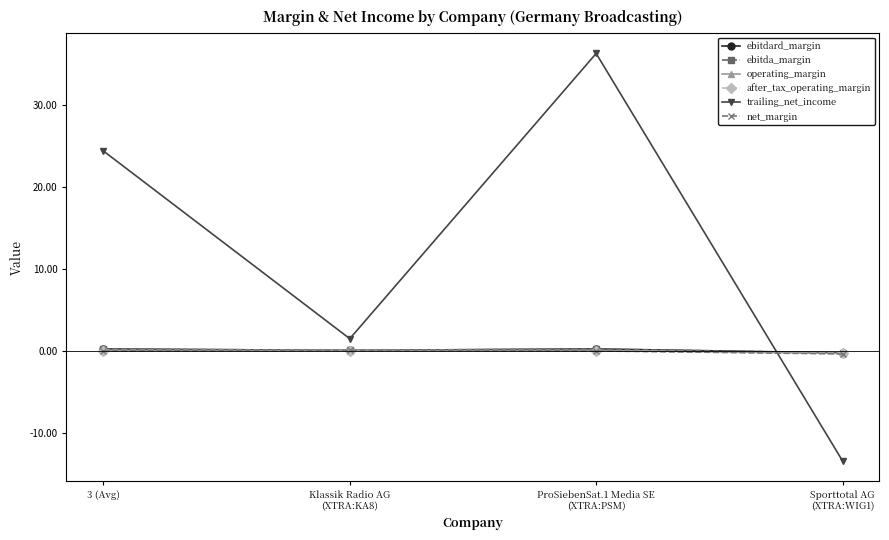

How many values in the trailing_net_income series exceed 24?

2